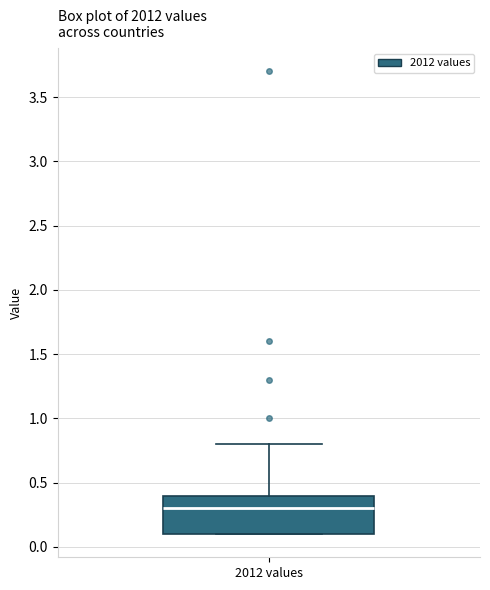

Where is the upper edge of the box for 2012 values on the y-axis? The values are not printed on the chart, so give them approximately, as read against the axis.

0.4